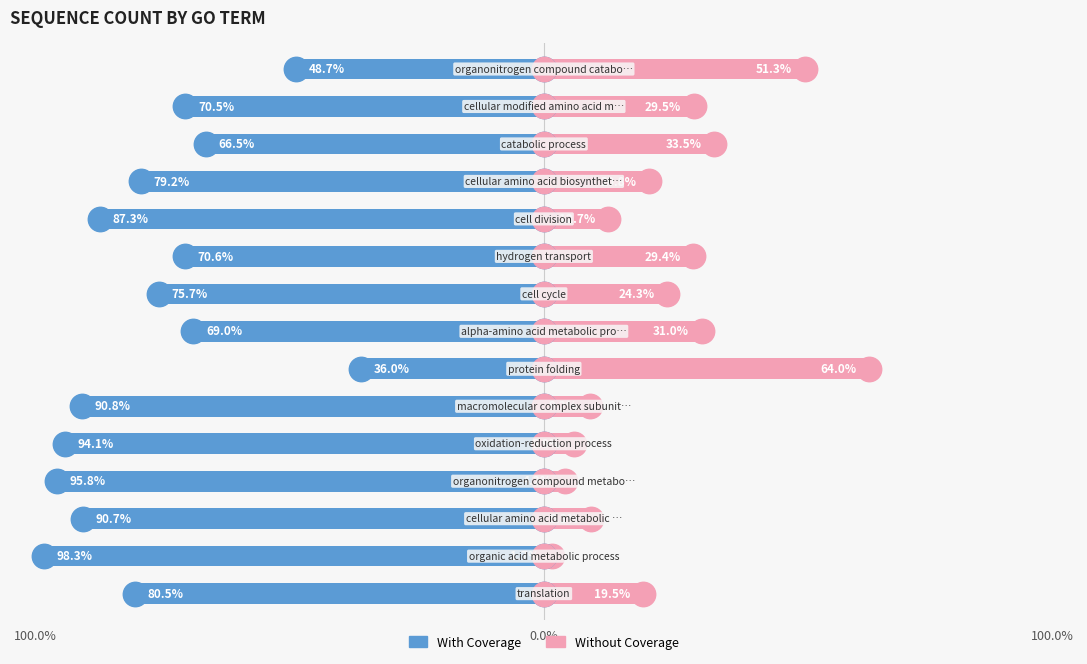

How many bars are there in total?

30